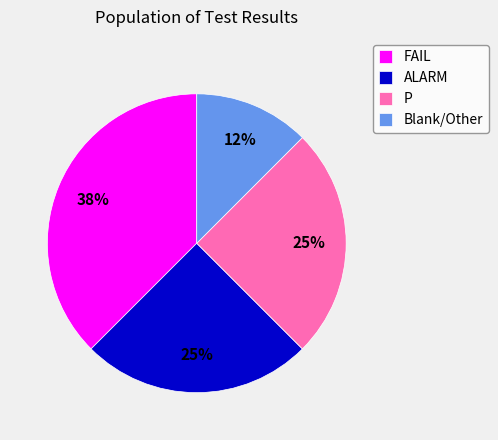

Between P and FAIL, which is larger?

FAIL